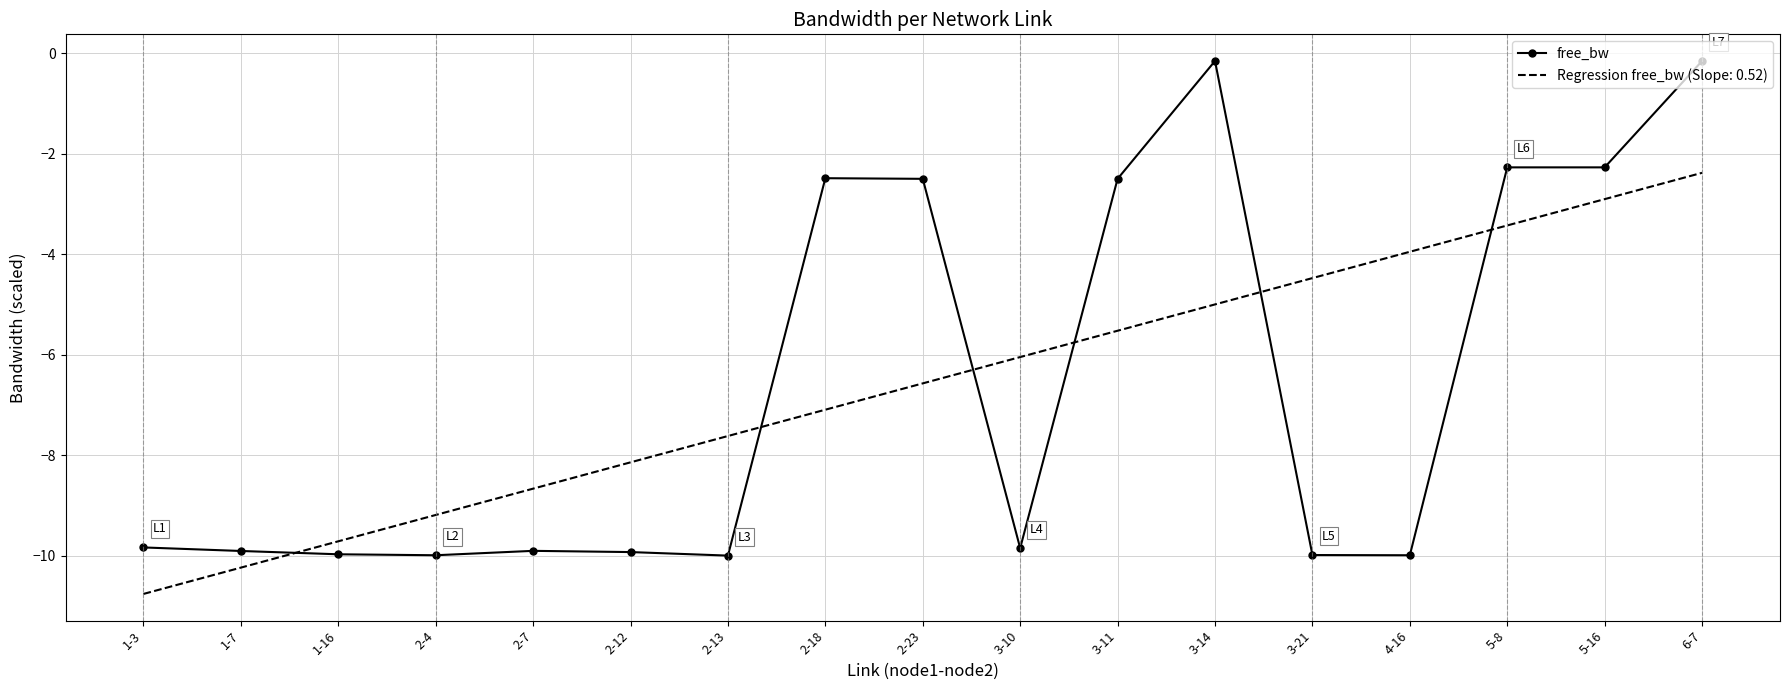

The value of Regression free_bw (Slope: 0.52) at 5-16 is -2.9. True or false?

True